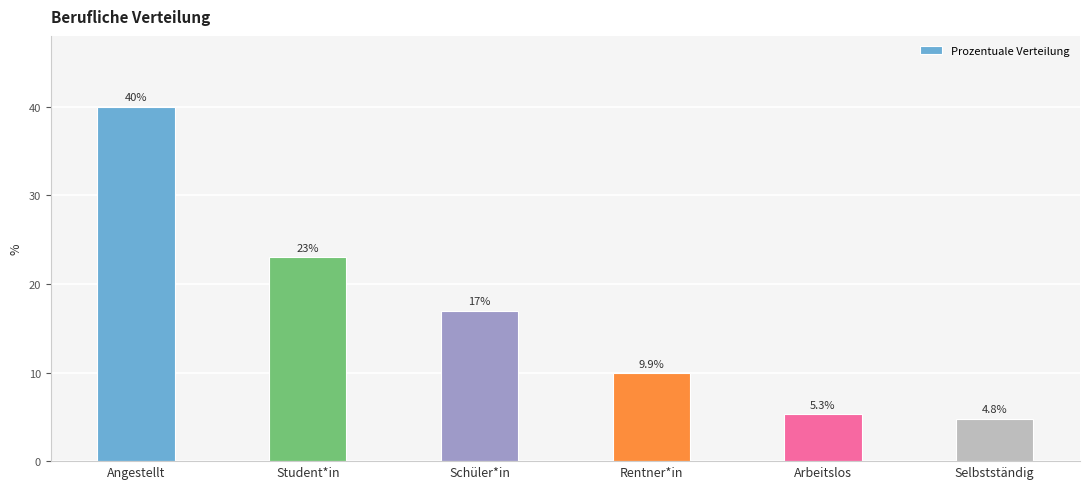

Count the number of categories in the chart.

6